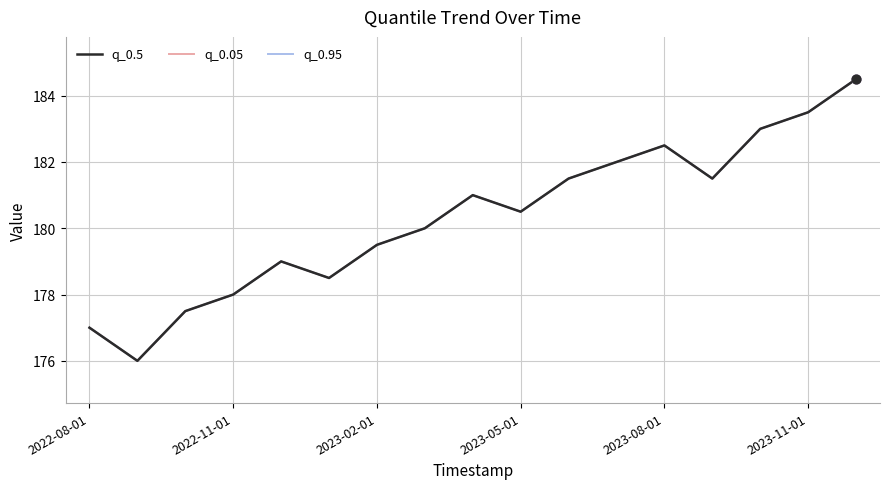

Does the chart have visible grid lines?

Yes